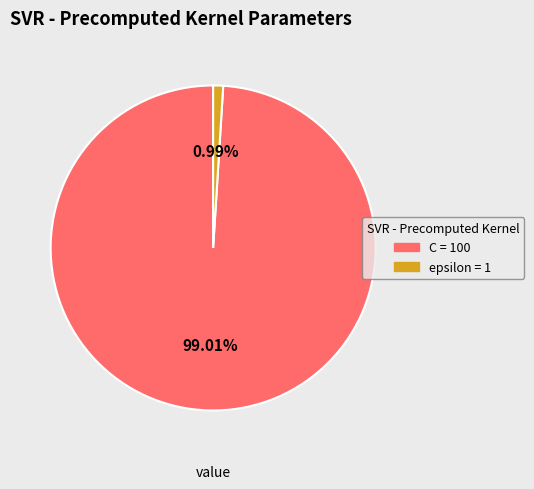

To the nearest percent, what is the difference between the epsilon and C slice percentages?

98%